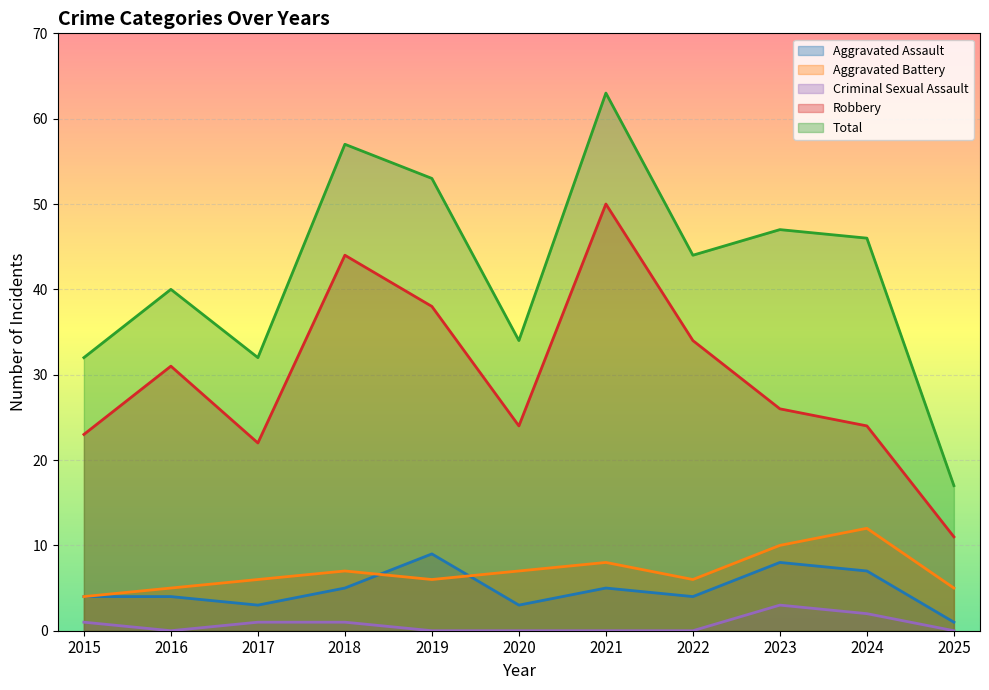

What is the sum of all Aggravated Battery values?

76